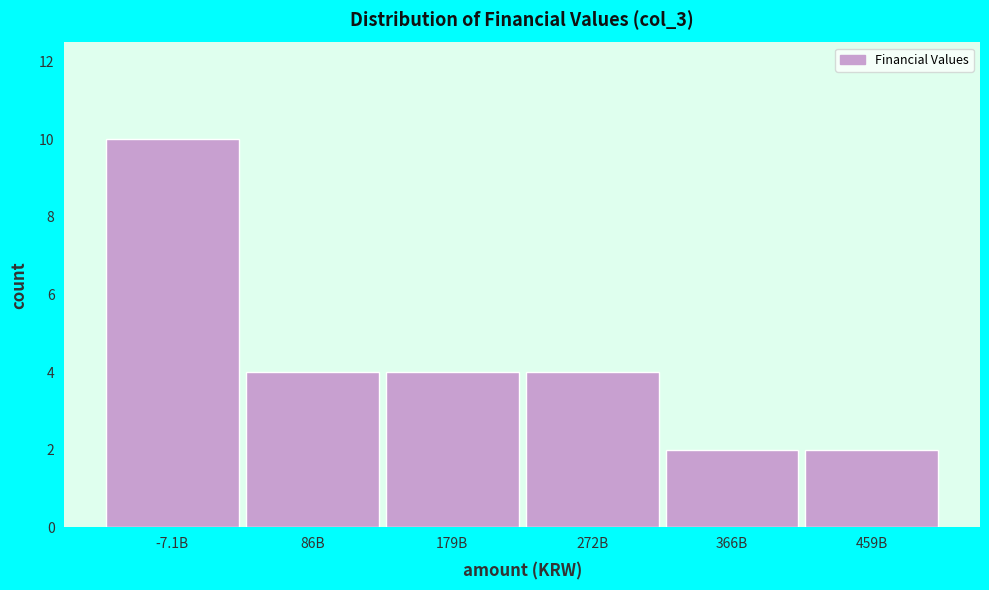

Reading left to right, list all the values displayed in this chart.

10	4	4	4	2	2